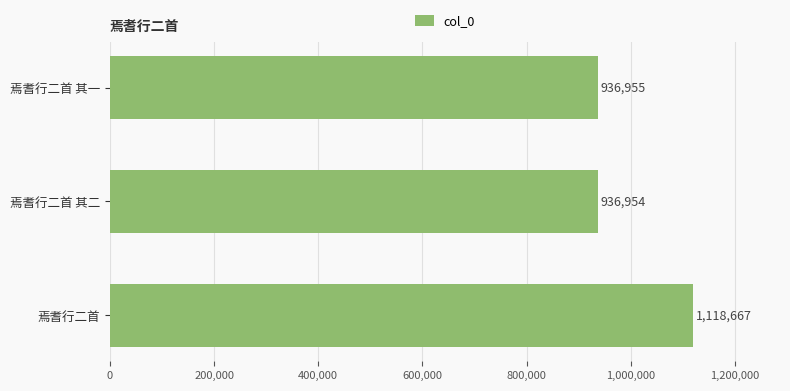

True or false: the data shows 320580 at 焉耆行二首.

False